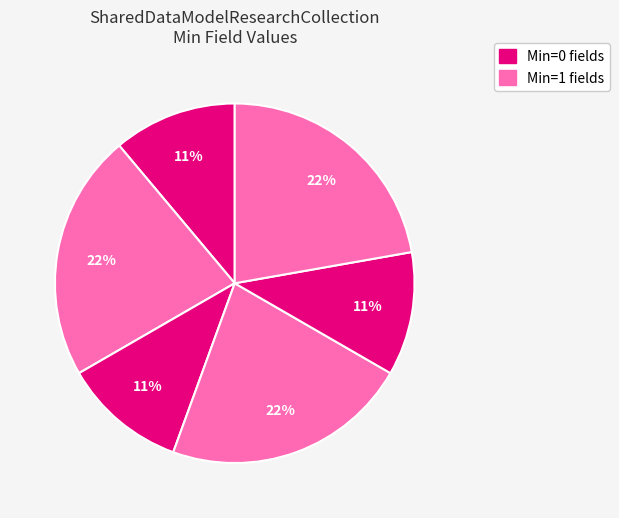

How many segments does this pie chart have?

6